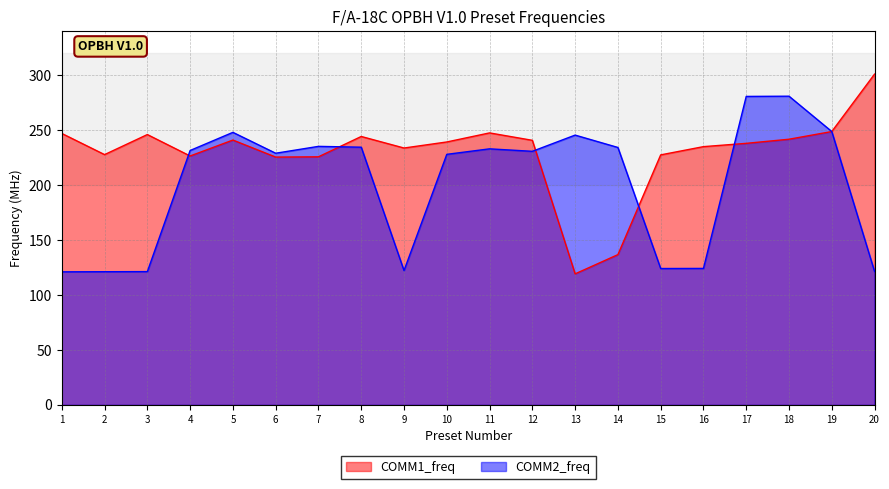

Reading left to right, transcribe all the data shown in this chart.

COMM1_freq: 1=247.0	2=227.8	3=246.0	4=226.5	5=241.0	6=225.5	7=225.8	8=244.2	9=233.8	10=239.2	11=247.5	12=240.8	13=119.2	14=136.8	15=227.5	16=235.0	17=238.0	18=241.8	19=248.8	20=301.0
COMM2_freq: 1=121.1	2=121.2	3=121.3	4=231.5	5=248.0	6=229.0	7=235.2	8=234.5	9=122.2	10=228.0	11=233.0	12=230.8	13=245.5	14=234.2	15=124.1	16=124.2	17=280.7	18=280.9	19=248.8	20=121.4